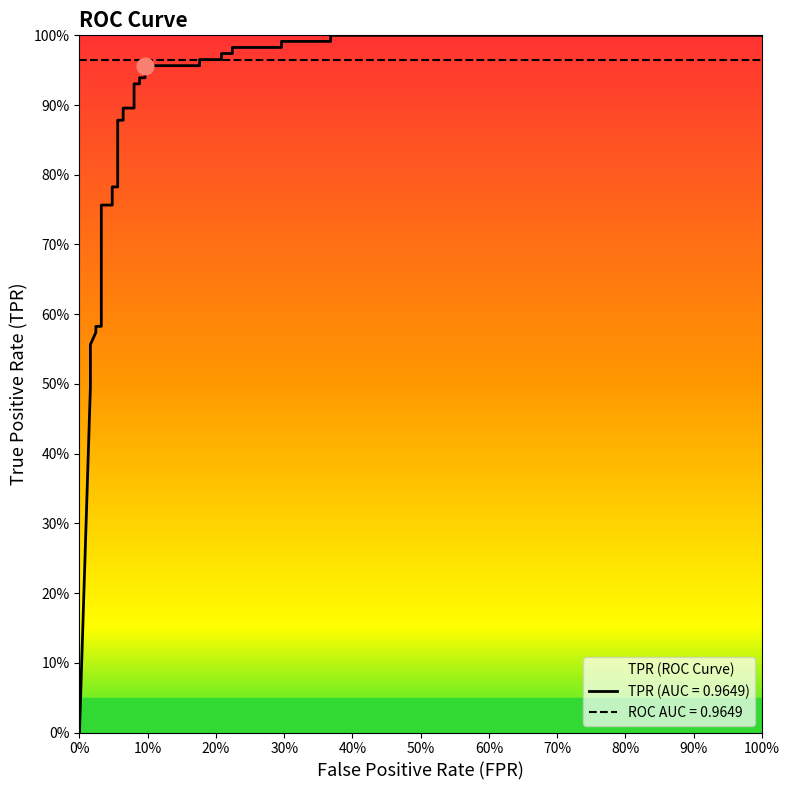

The value at 100% is 1.0. True or false?

True